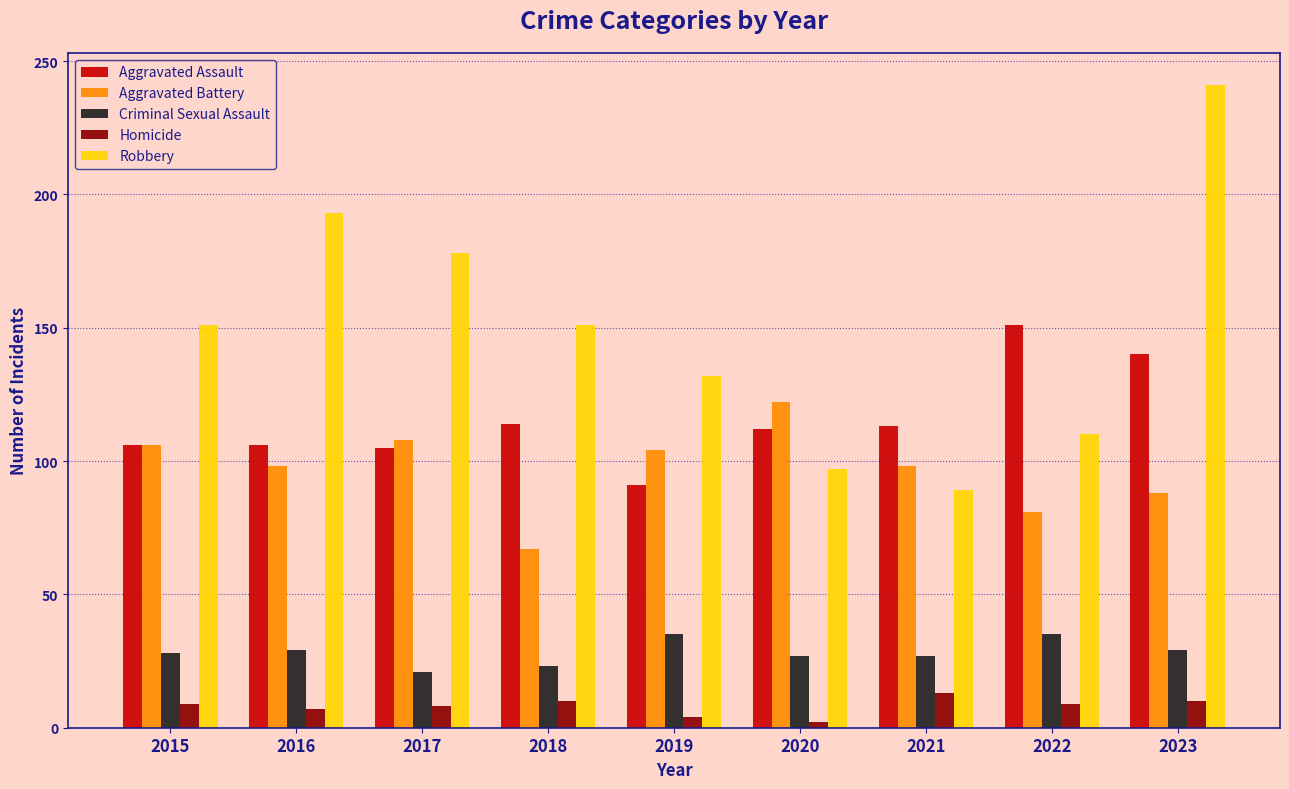

How many groups of bars are there?

9